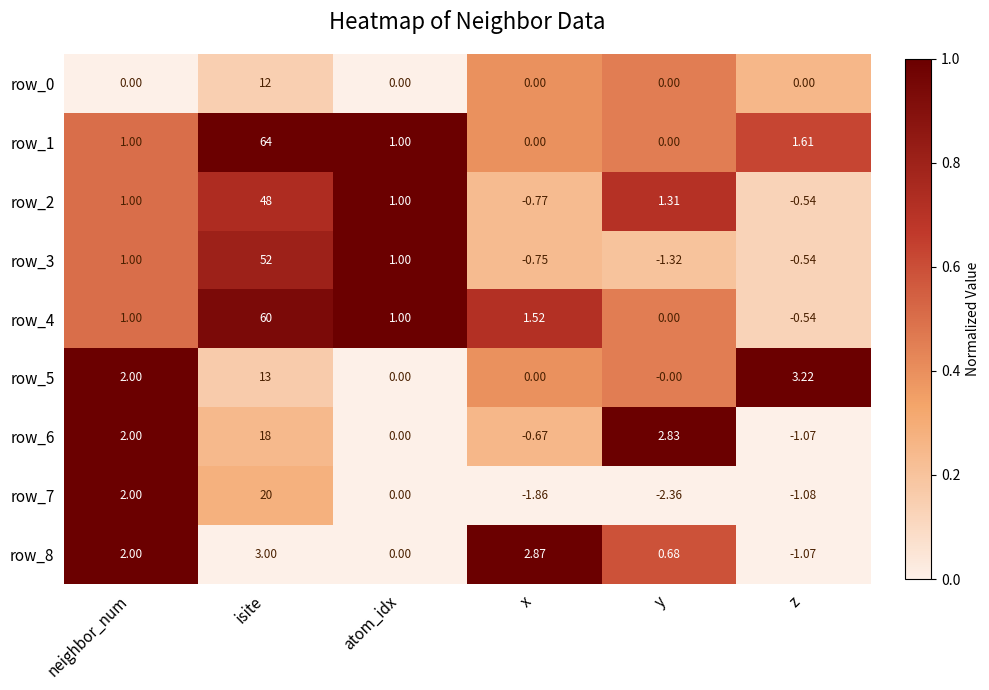

What is the total value across all series at z?

-0.0